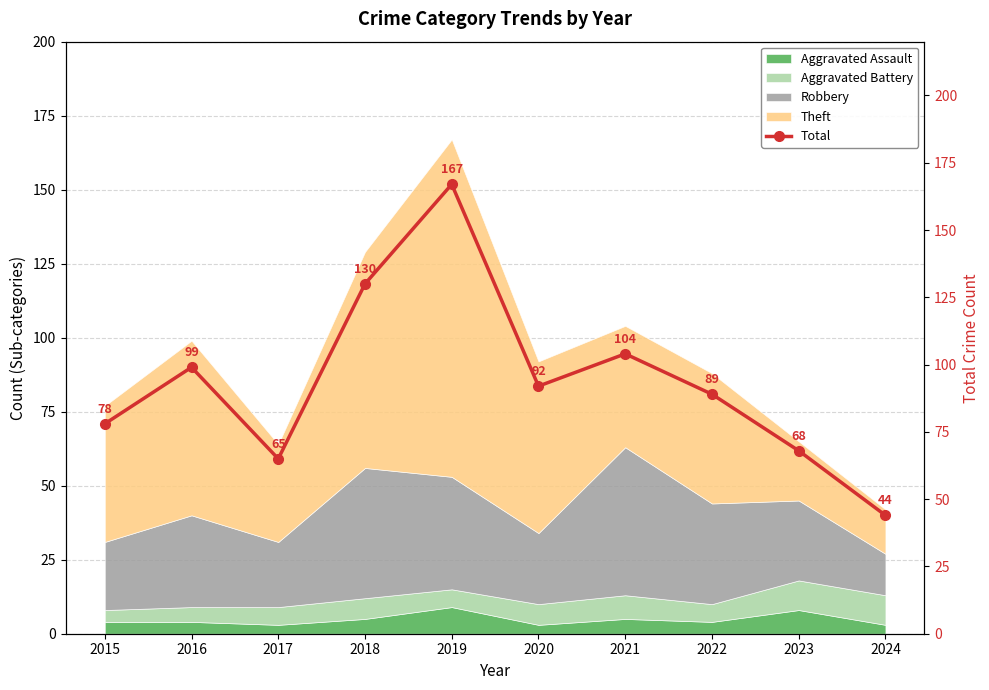

What is the greatest value displayed?

167